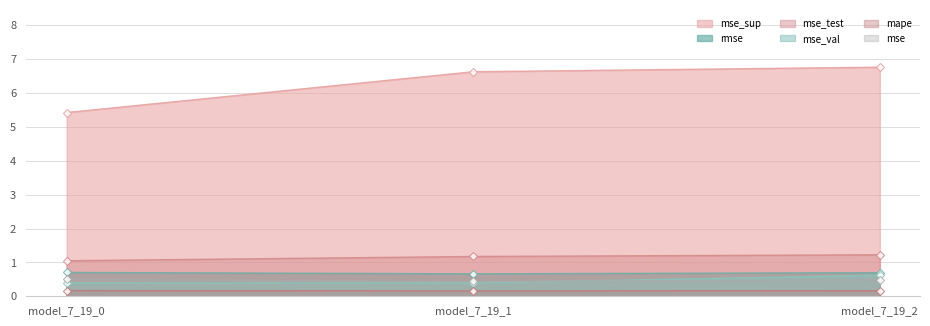

How many lines are shown in the chart?

6